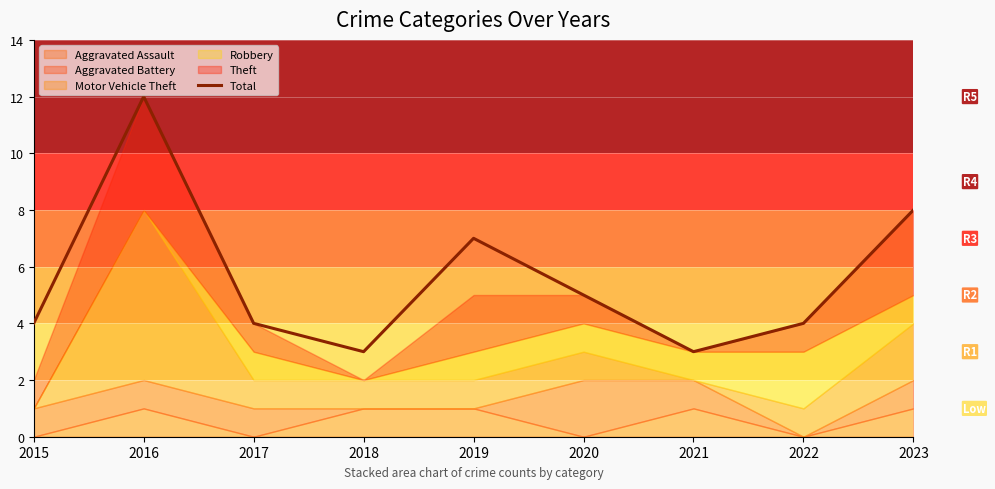

How many values are between 4 and 7?

5